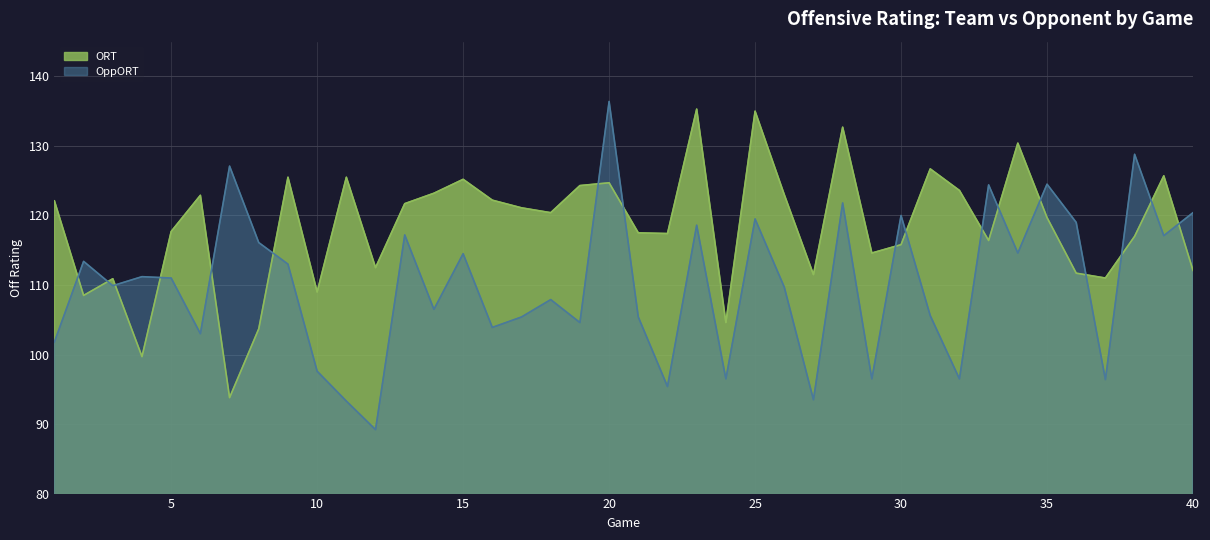

How many lines are shown in the chart?

2